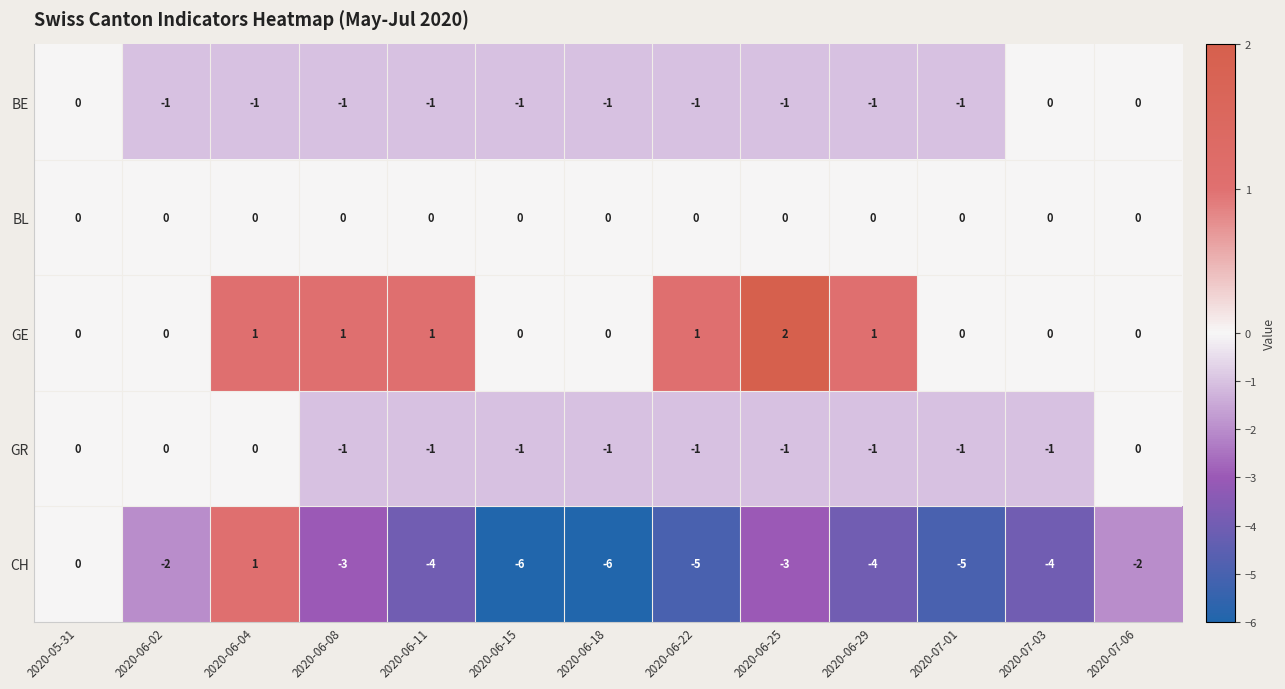

Between 2020-06-18 and 2020-06-29, which series saw the biggest shift?

CH